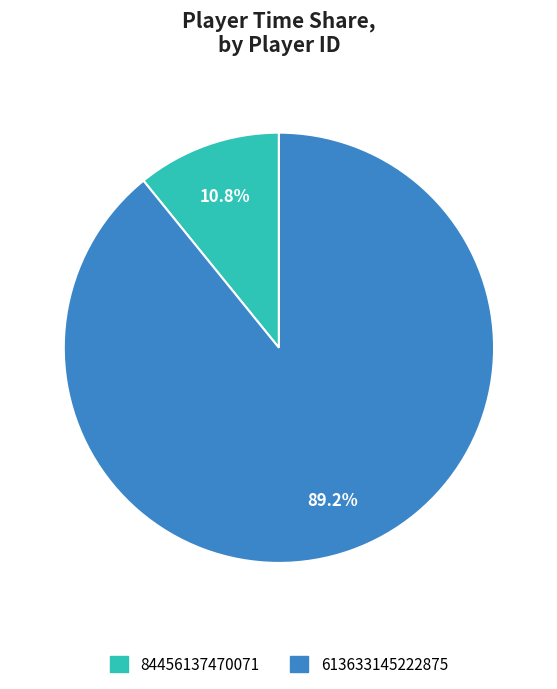

What is the majority slice?

613633145222875